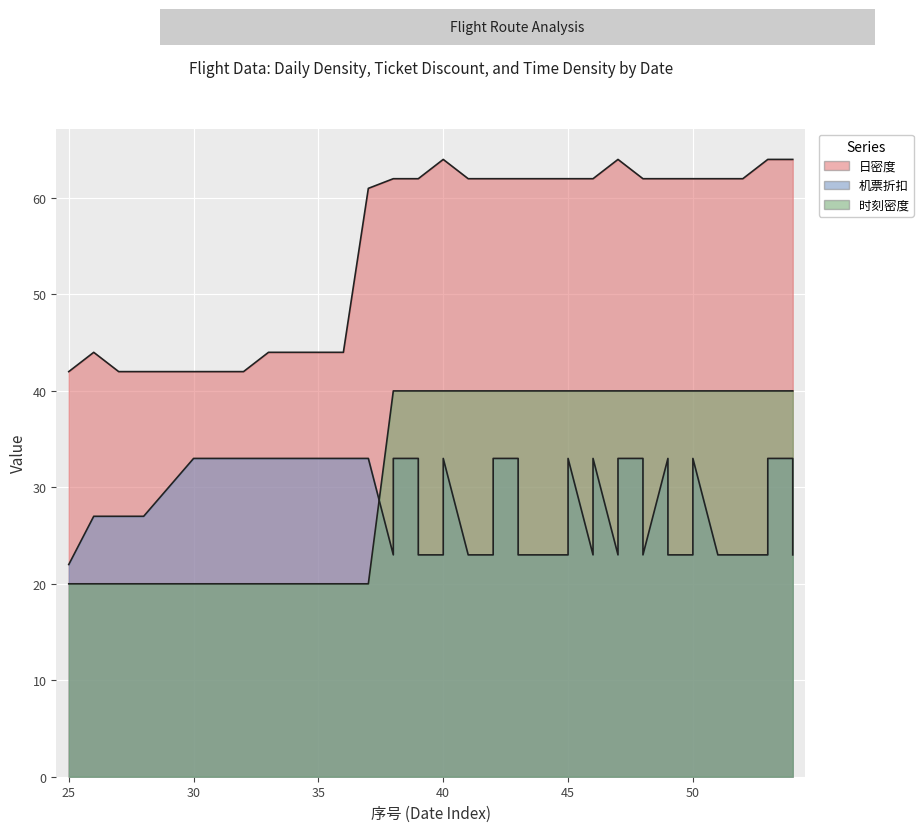

At which label is 时刻密度 closest to 1?

28